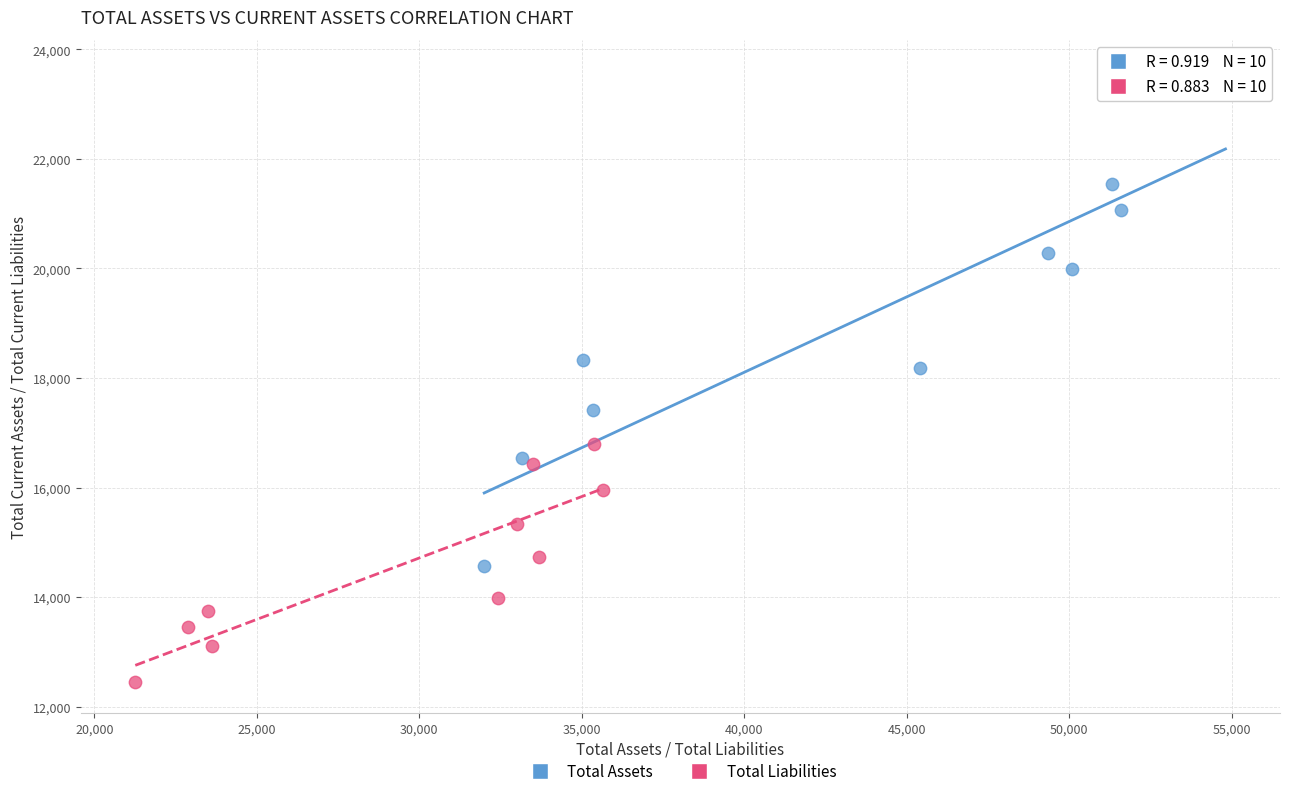

Which series contains the highest Y value?

Total Assets